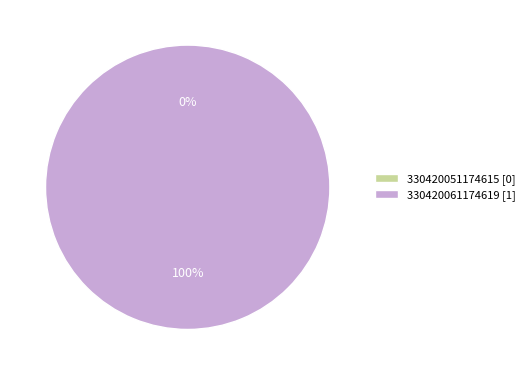

What is the smallest slice in the pie chart?

330420051174615